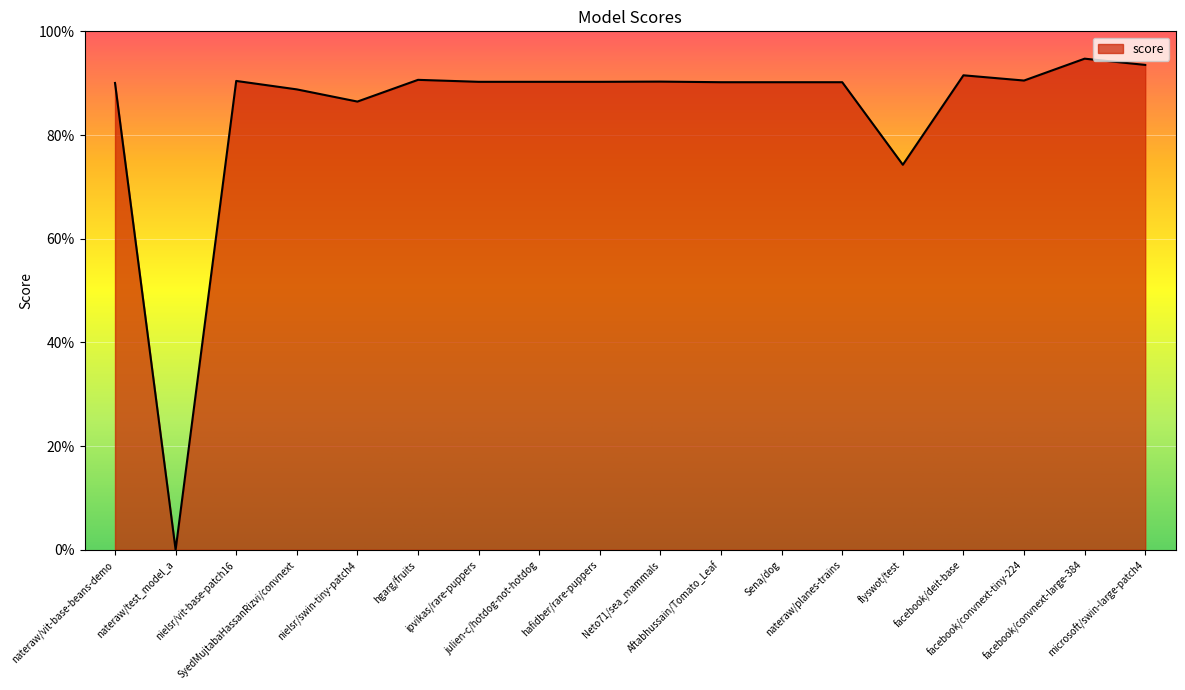

True or false: the data shows 1.5 at SyedMujtabaHassanRizvi/convnext.

False